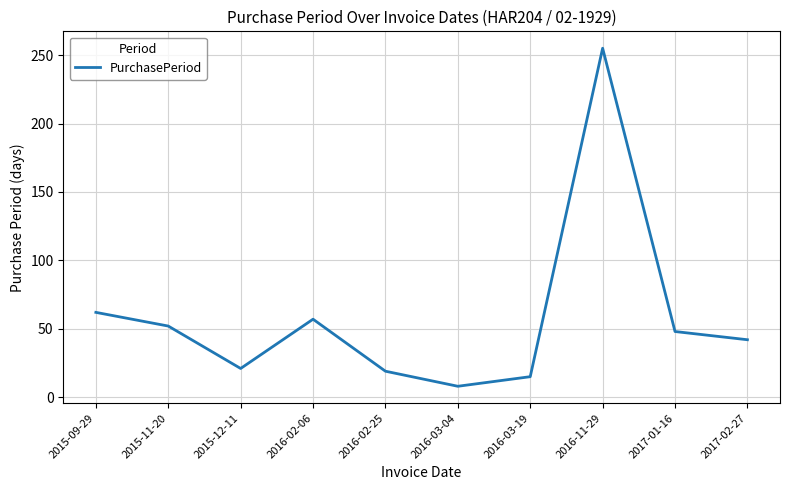

Reading right to left, list all the values displayed in this chart.

2017-02-27=42	2017-01-16=48	2016-11-29=255	2016-03-19=15	2016-03-04=8	2016-02-25=19	2016-02-06=57	2015-12-11=21	2015-11-20=52	2015-09-29=62